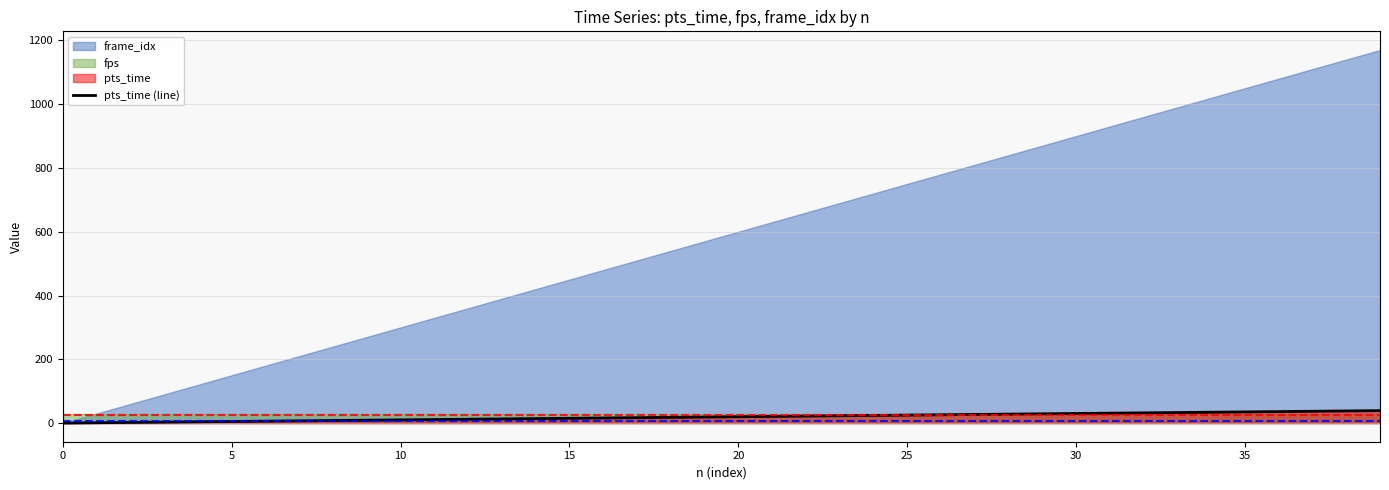

The chart shows a value of 5 at 15. True or false?

False